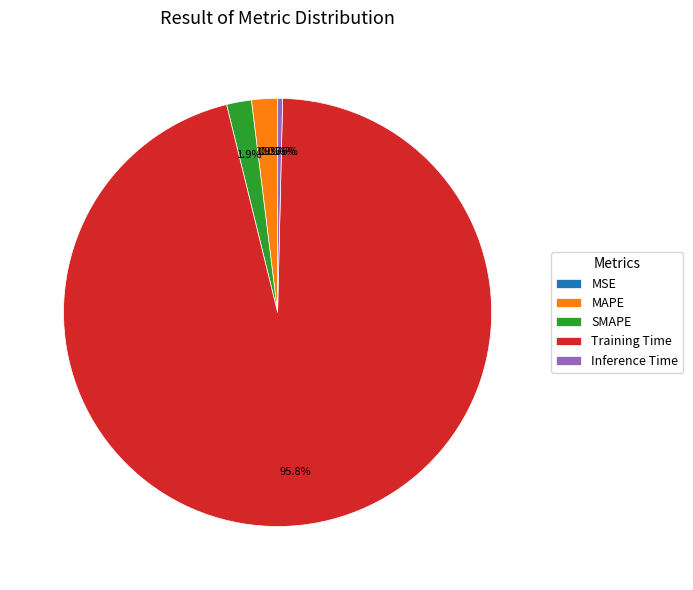

Combined, do MAPE and SMAPE account for over 50%?

No